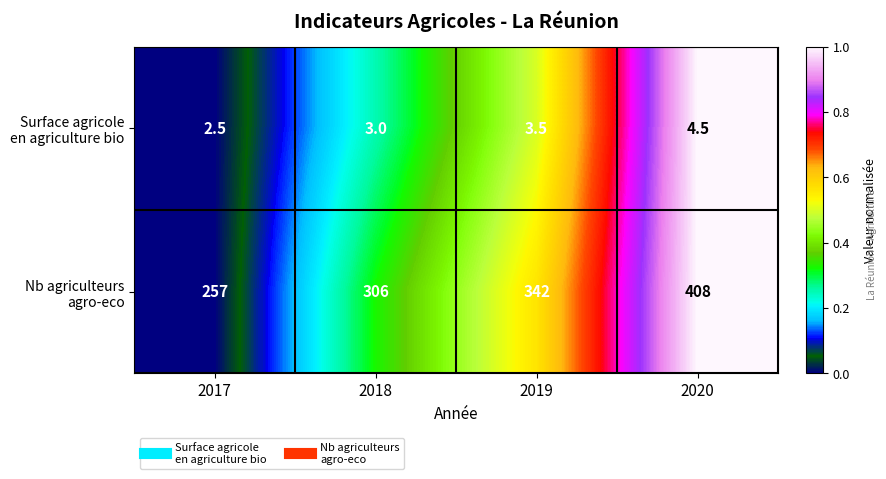

At which category is the sum across all series the highest?

2020